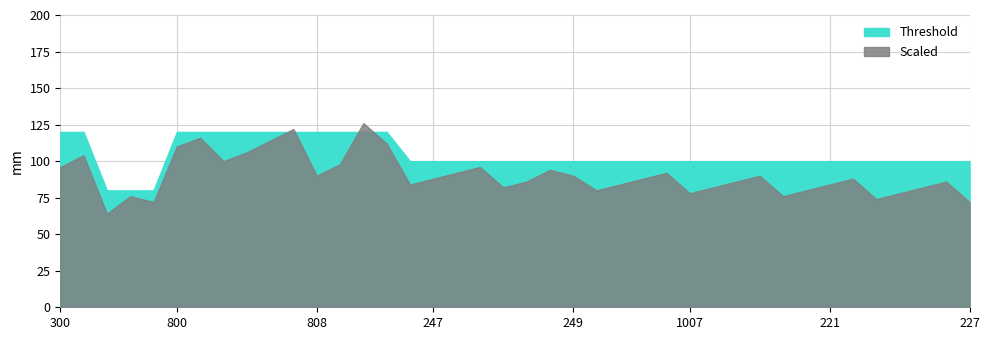

Does the chart display data point markers on the line(s)?

No